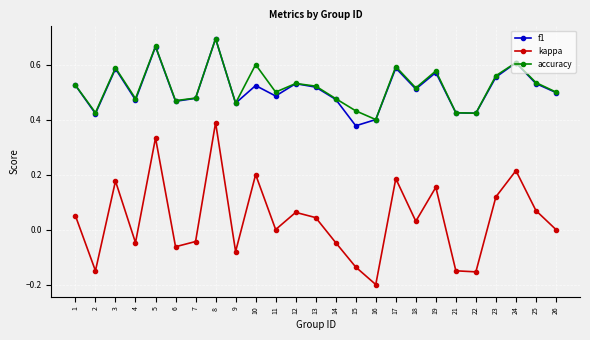

Count the number of data series in this chart.

3